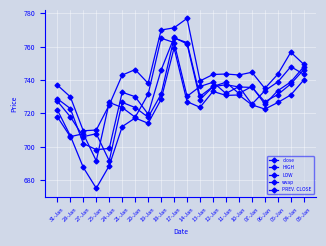

What is the minimum value for HIGH?

709.5